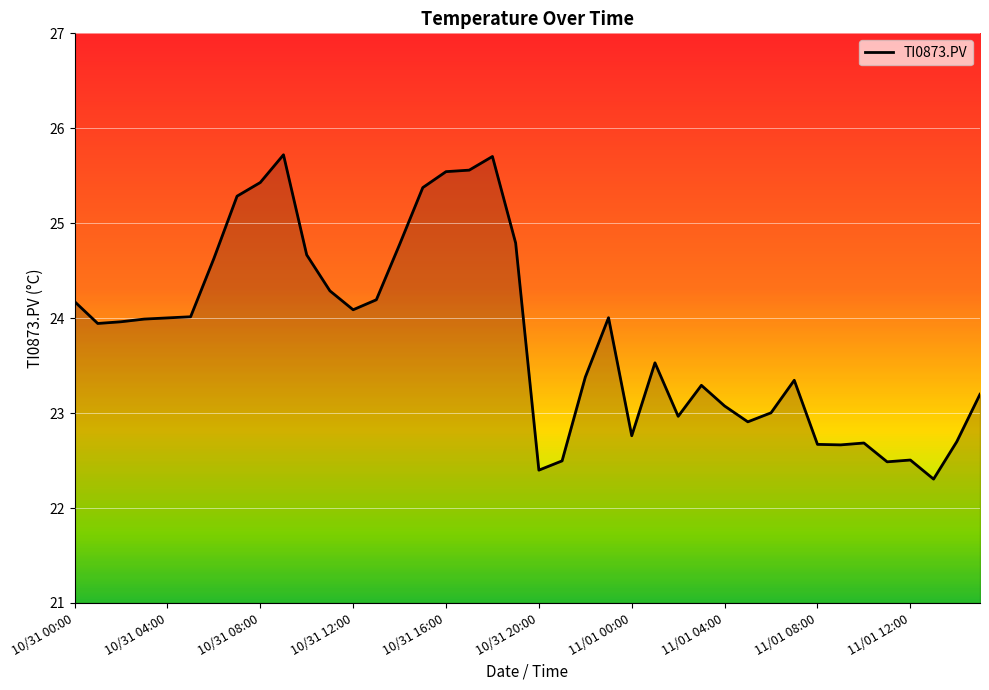

True or false: the data has more than 0 interior local peaks.

True